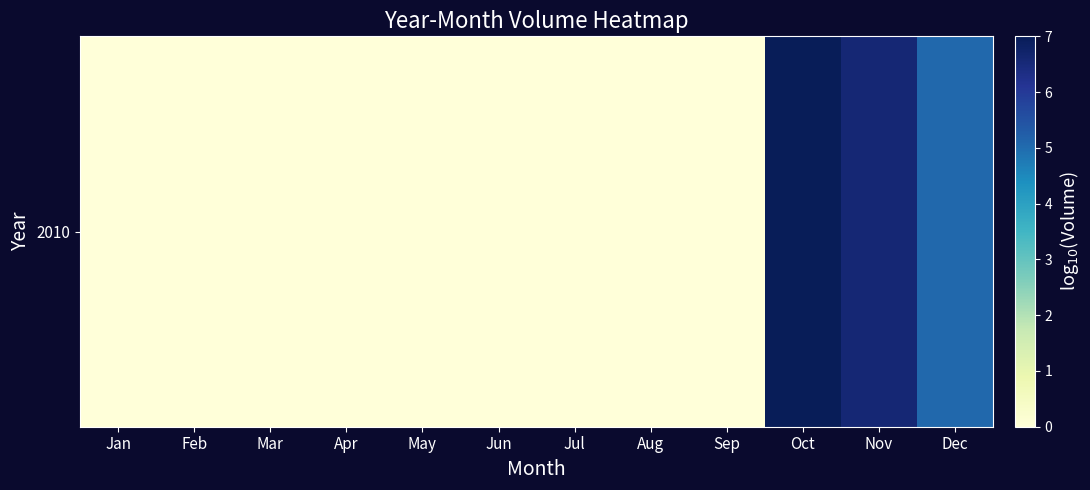

List the labels in order of value, smallest first.

Jan, Feb, Mar, Apr, May, Jun, Jul, Aug, Sep, Dec, Nov, Oct